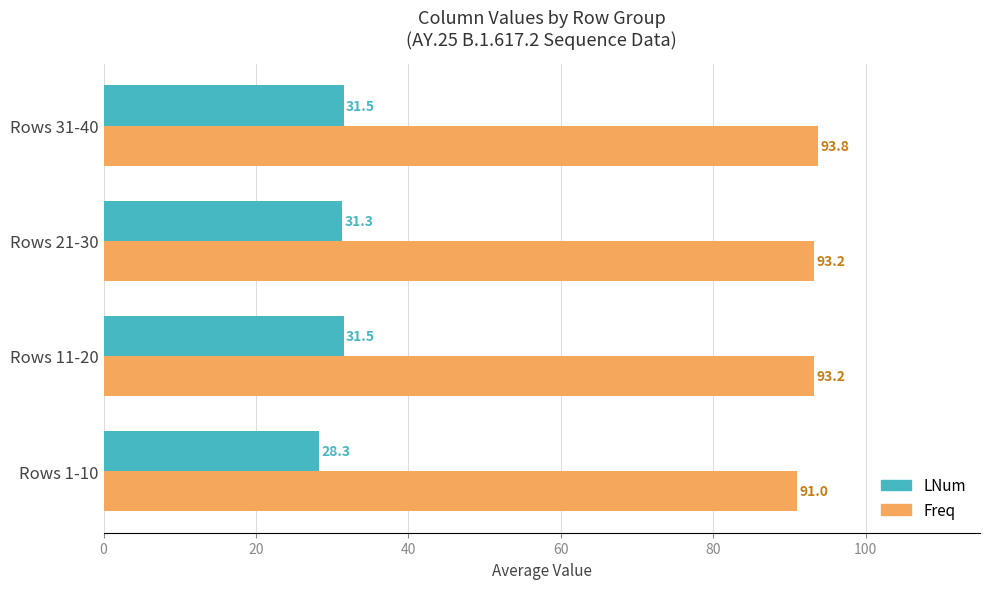

What are all the series names shown in the legend?

LNum, Freq